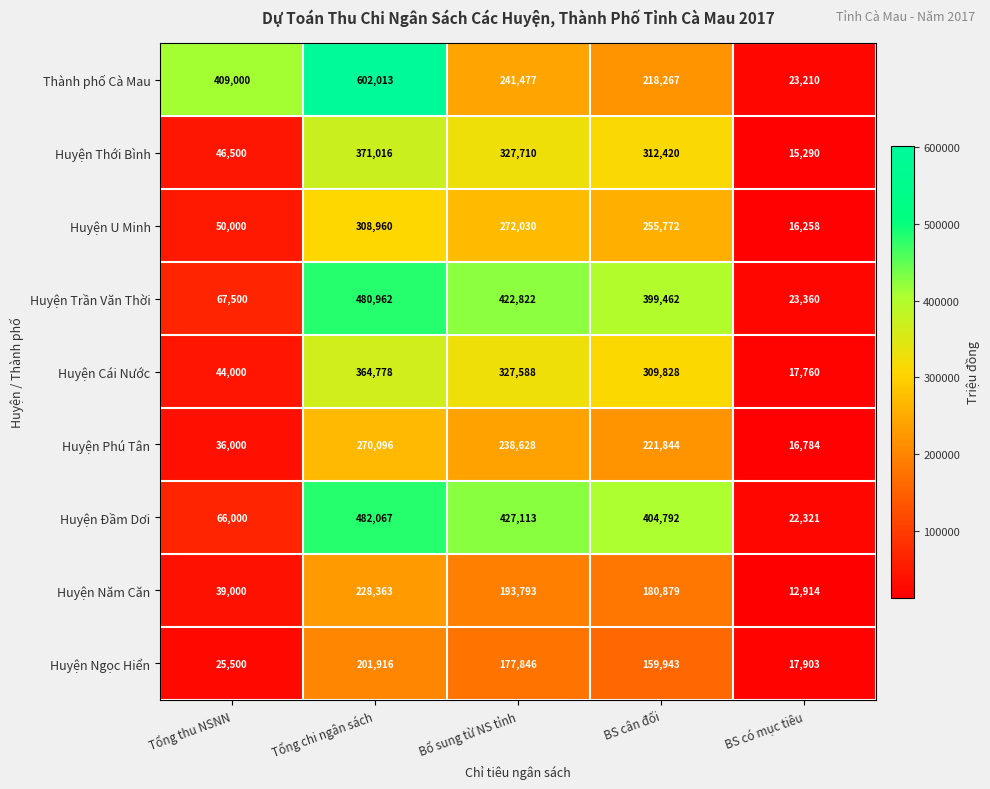

At how many categories does at least one series exceed 17713?

5